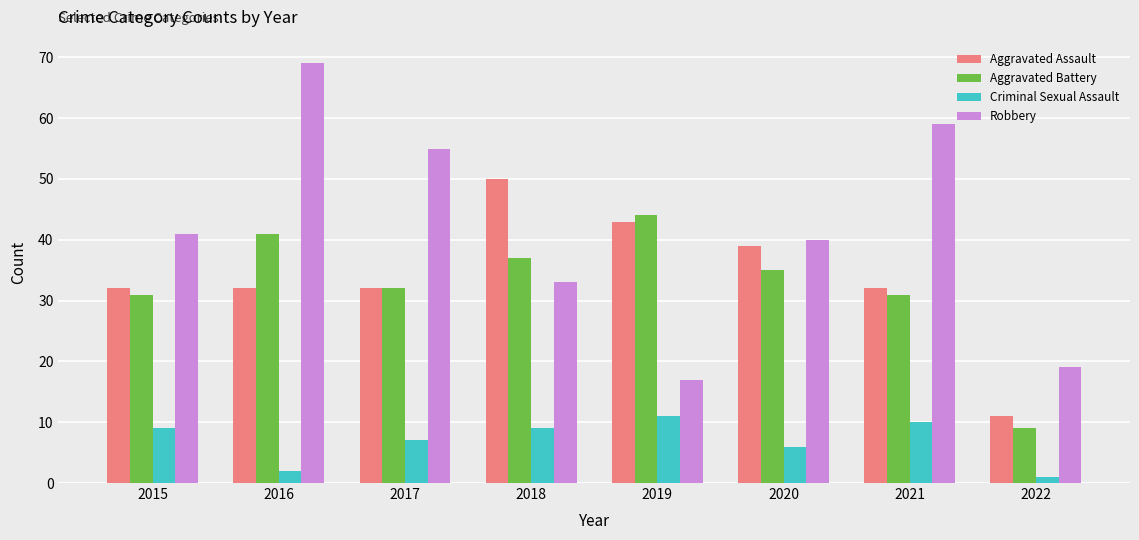

At which label does Robbery reach its minimum?

2019